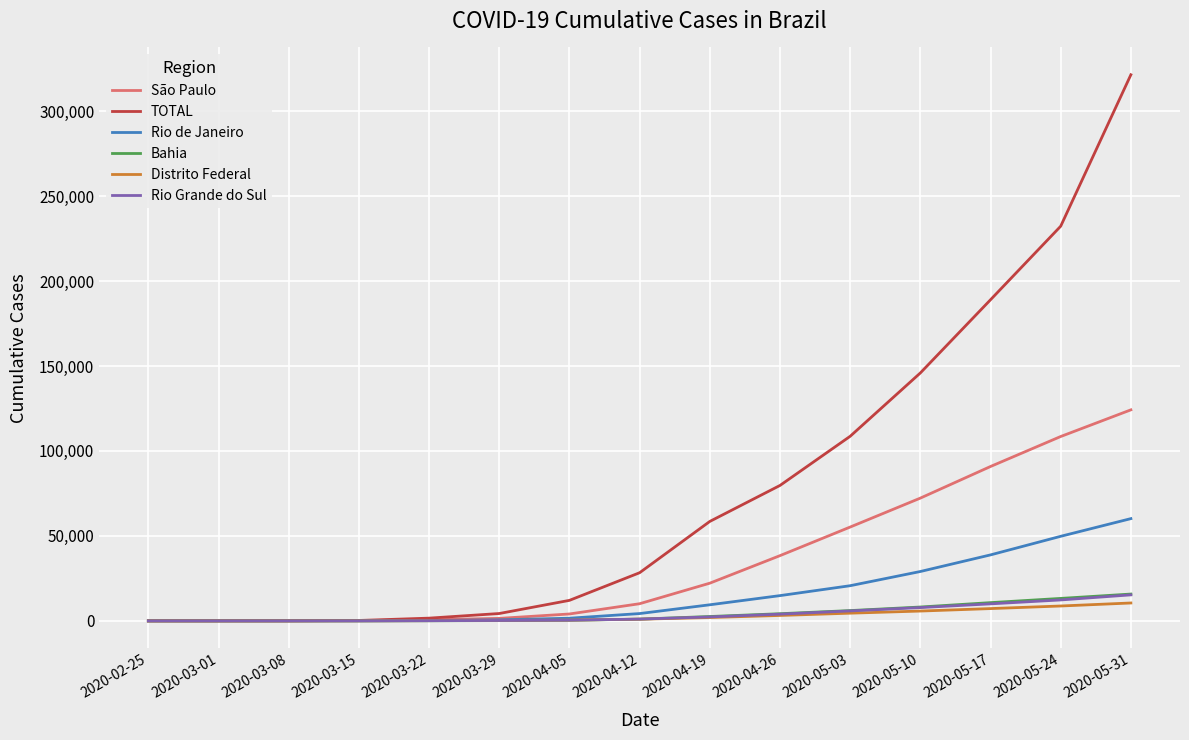

True or false: São Paulo has a value of 108491 at 2020-05-24.

True